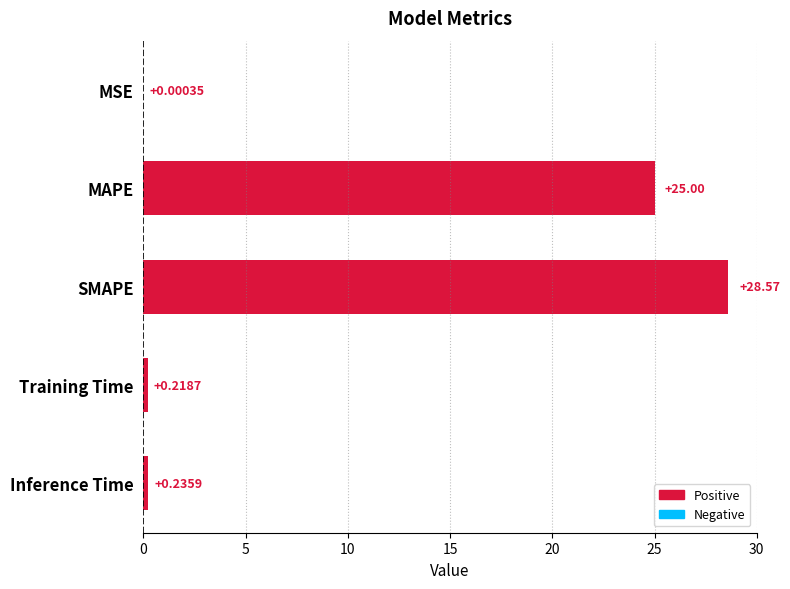

What is the sum of all values?

54.0